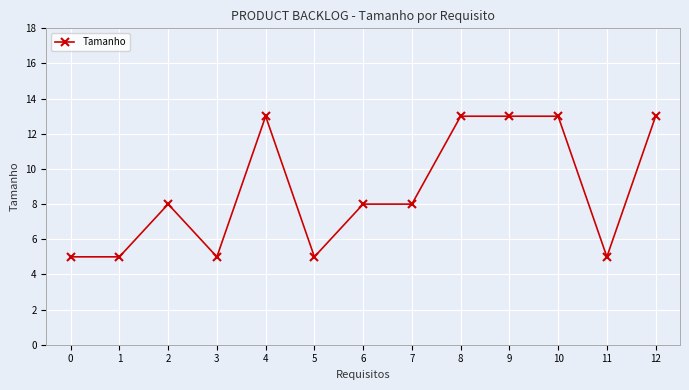

What is the difference between the second highest and second lowest values?

8